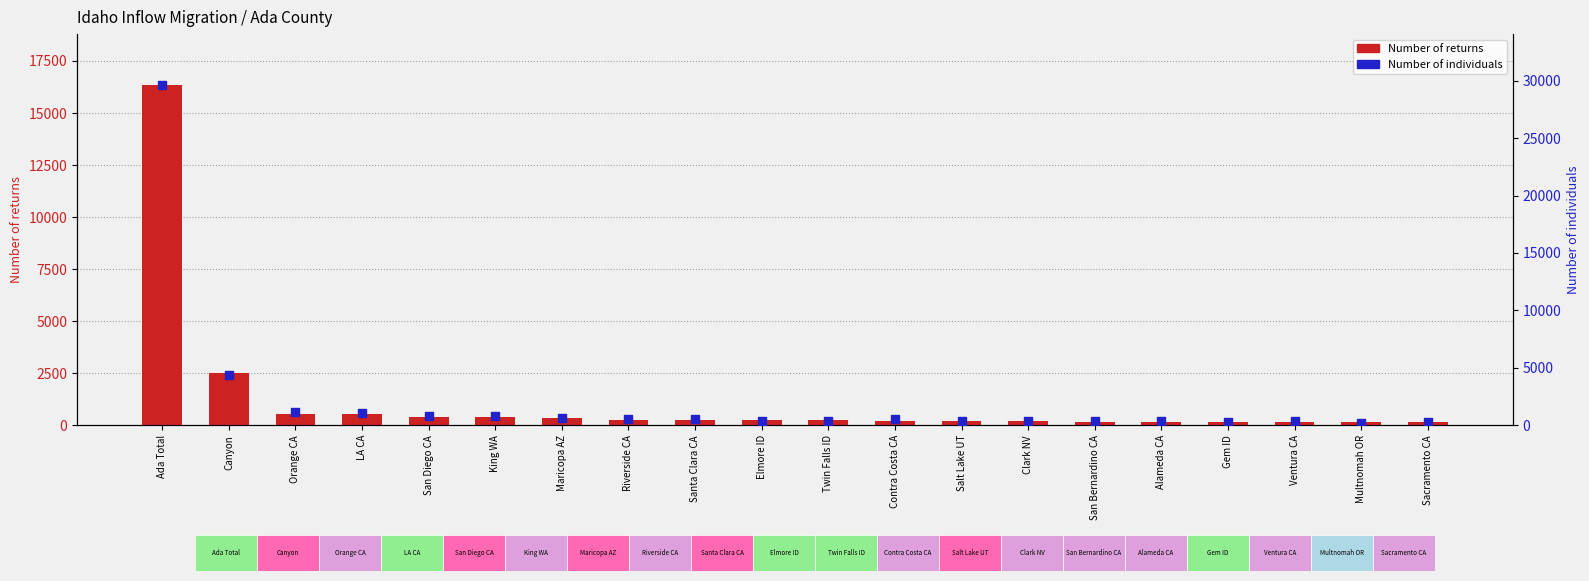

What is the total value across all series at Contra Costa CA?

724